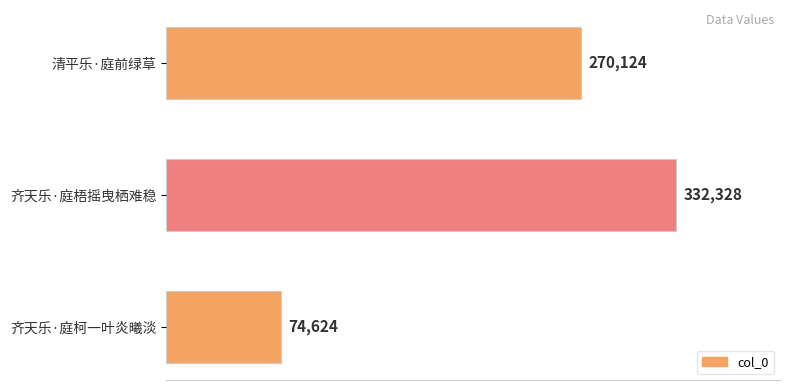

How many series are shown in this chart?

1